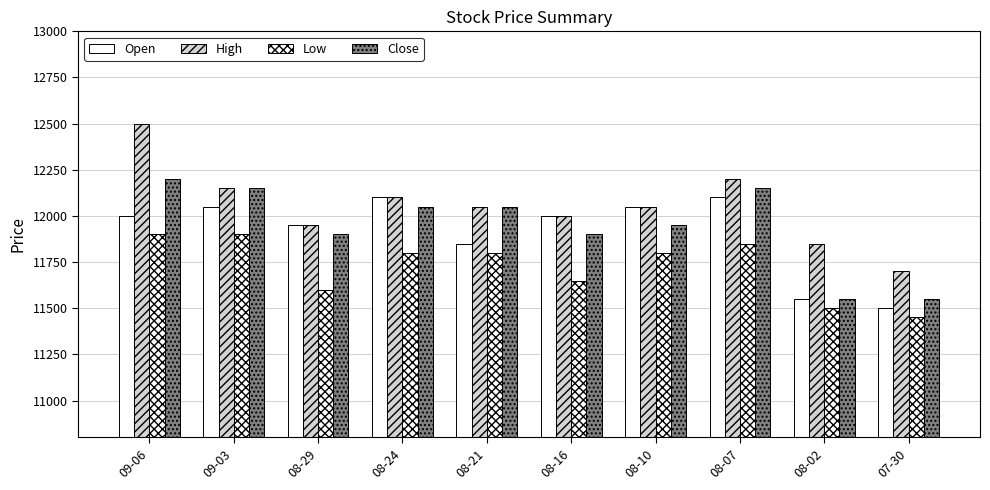

What is the greatest value displayed?

12500